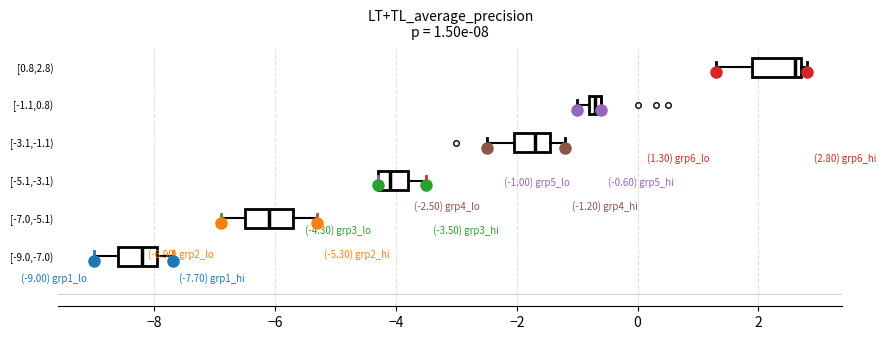

Which box's median line is the furthest to the right?

[0.8,2.8)